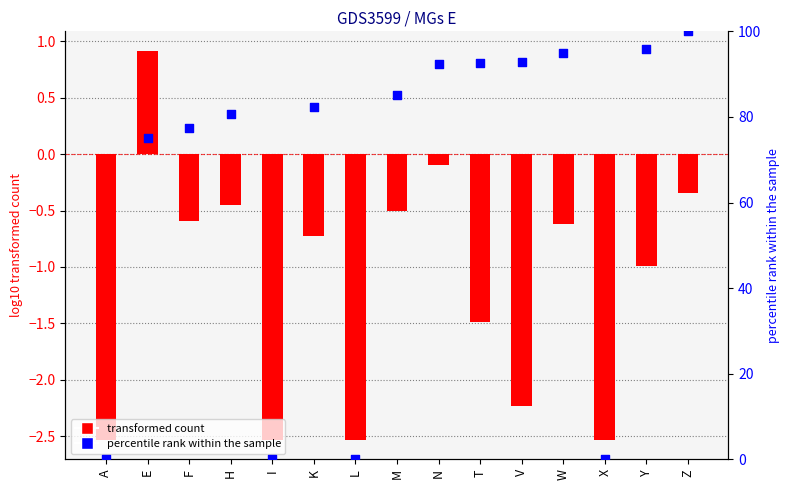

Which series reaches the minimum Y coordinate?

MGs E